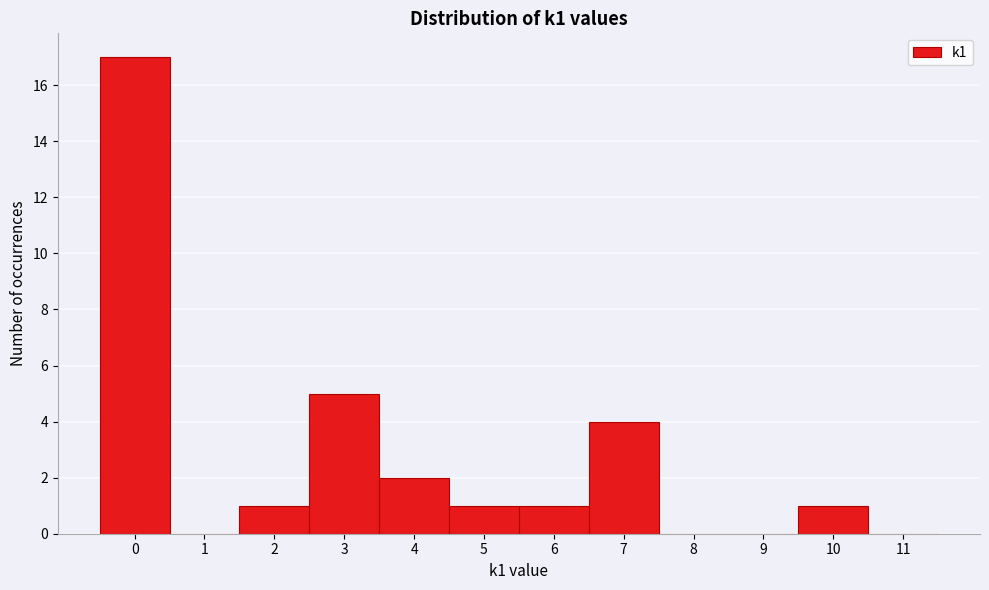

Reading left to right, list every bar in this chart as the range it spans on the x-axis followed by its height. The values are not printed on the chart, so give them approximately, as read against the axis.

-0.5 to 0.5: 17
0.5 to 1.5: 0
1.5 to 2.5: 1
2.5 to 3.5: 5
3.5 to 4.5: 2
4.5 to 5.5: 1
5.5 to 6.5: 1
6.5 to 7.5: 4
7.5 to 8.5: 0
8.5 to 9.5: 0
9.5 to 10.5: 1
10.5 to 11.5: 0